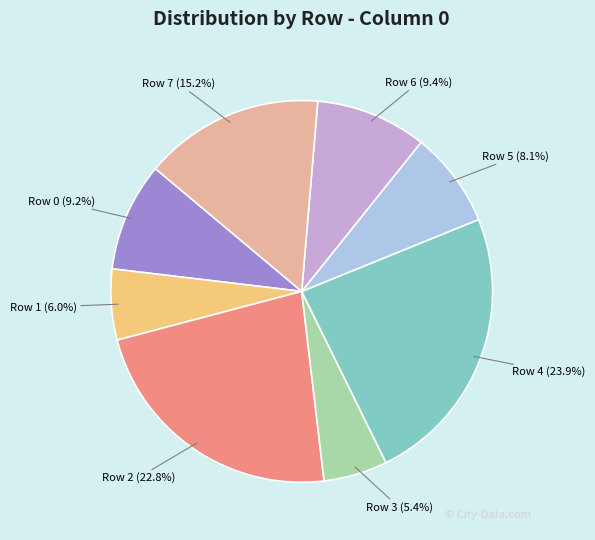

The Row 2 slice represents 10% of the pie. True or false?

False